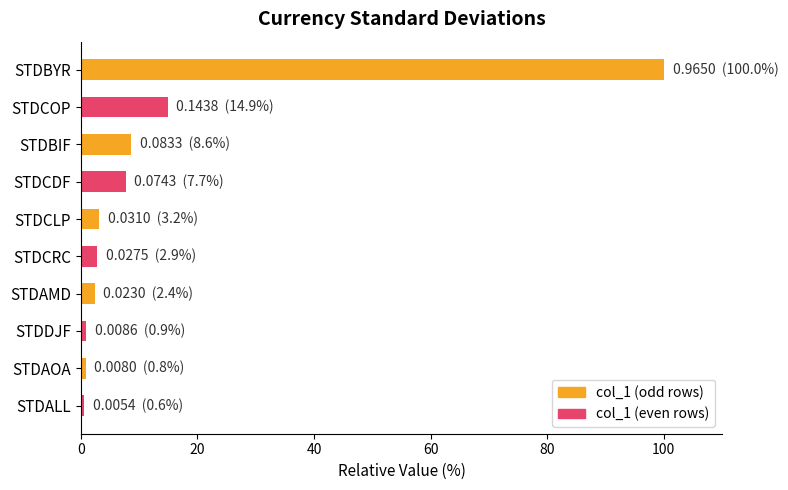

Is it true that the value at STDCDF is 7.7?

True